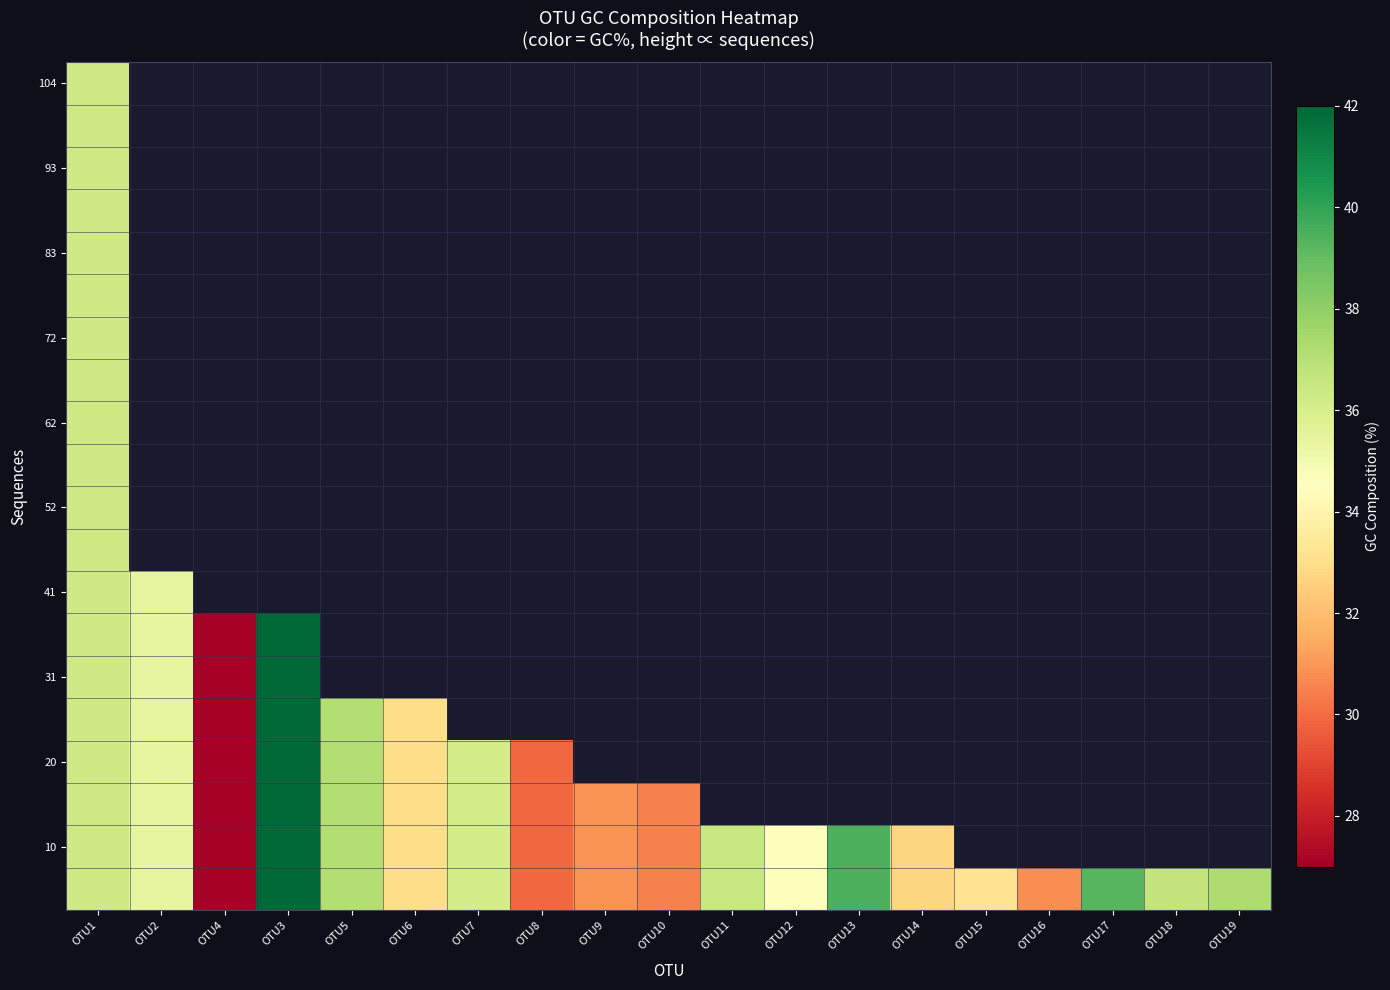

How many categories are shown in the chart?

19